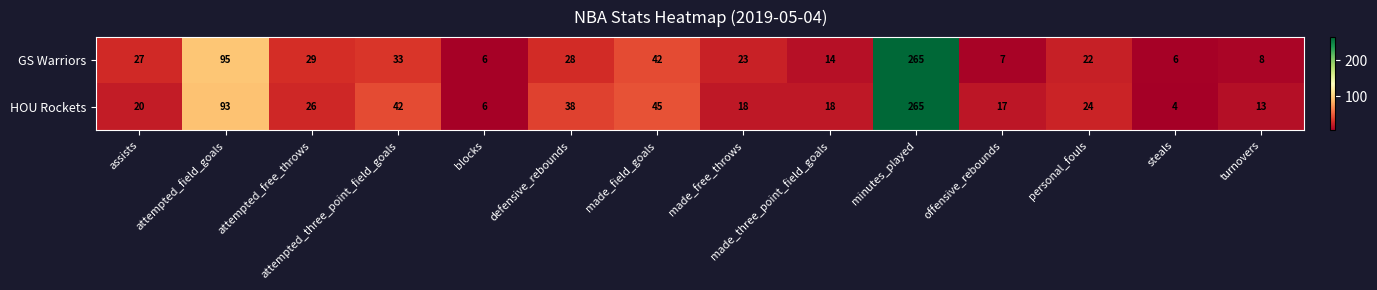

At which category is the sum across all series the highest?

minutes_played